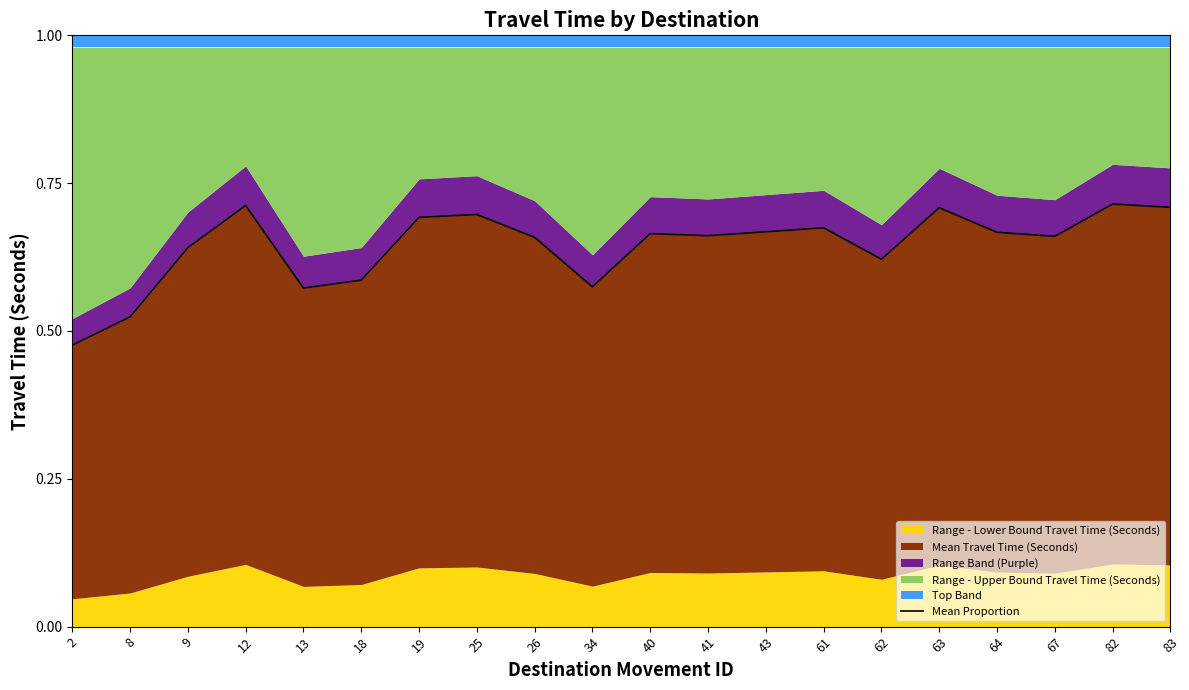

Which label corresponds to the smallest value in the chart?

2